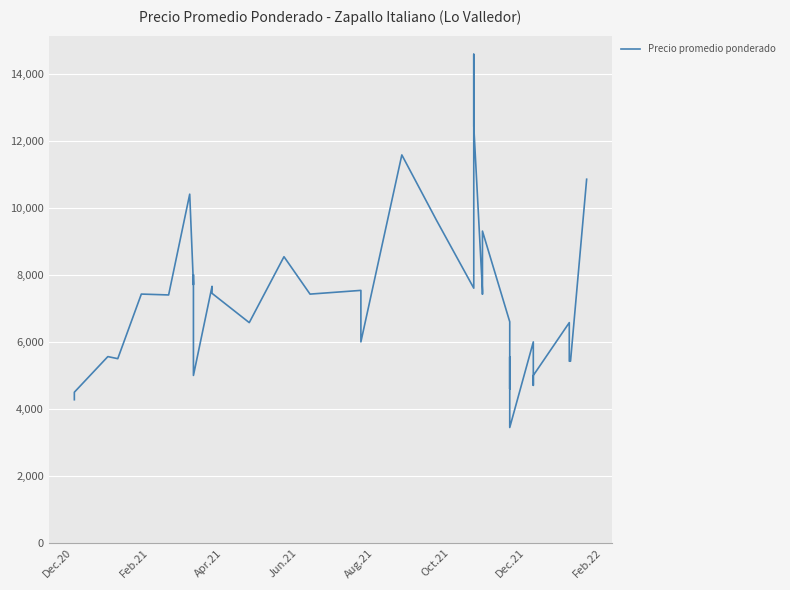

What is the minimum value shown in the chart?

3448